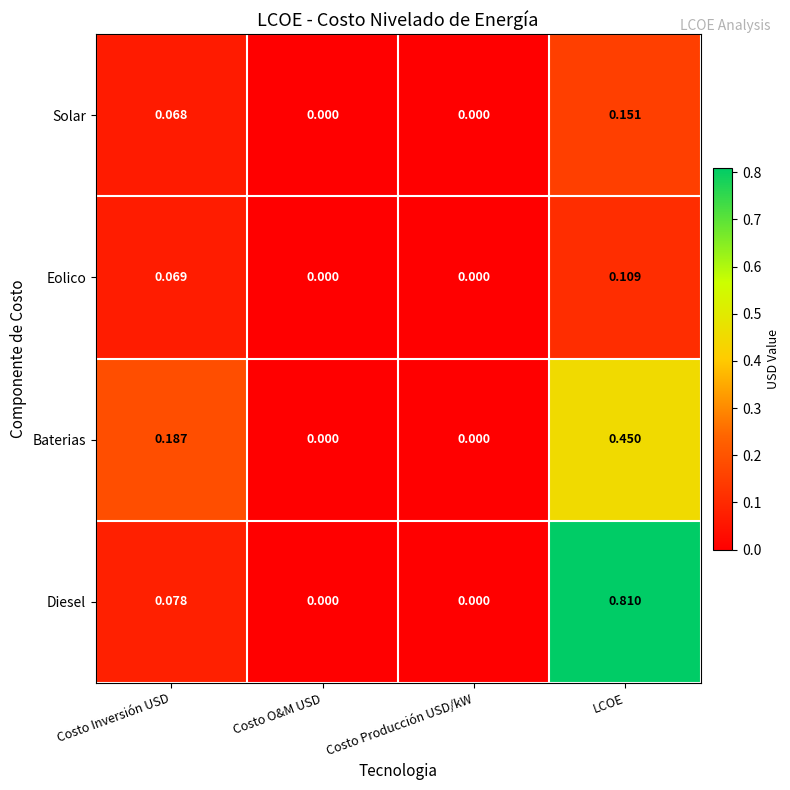

Which series has the widest spread of values?

Diesel